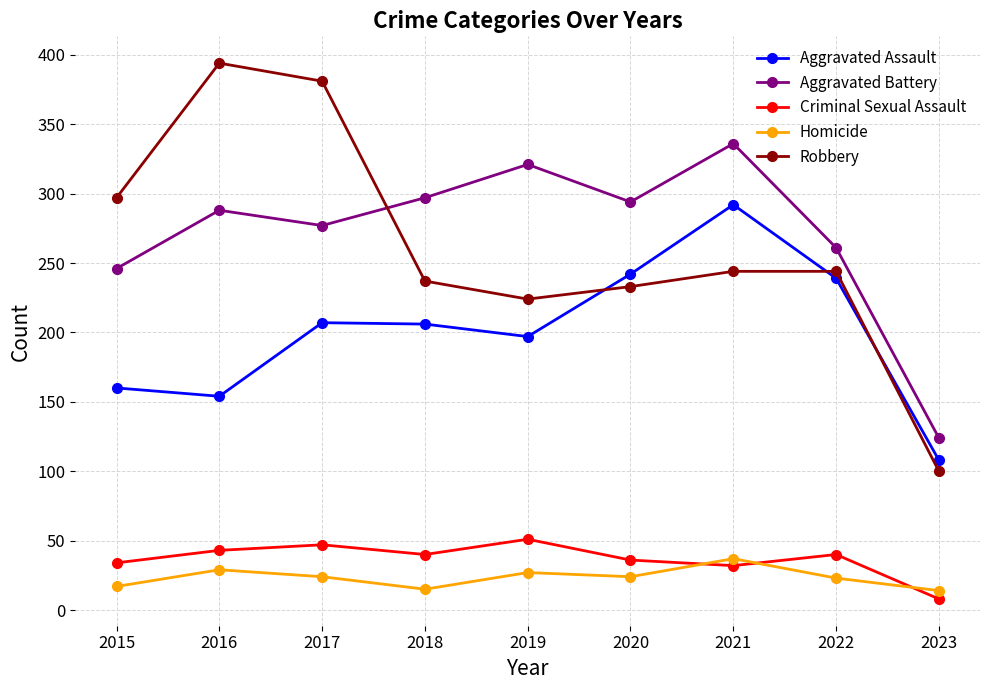

Which series ends up on top after the final intersection of Aggravated Assault and Robbery?

Aggravated Assault